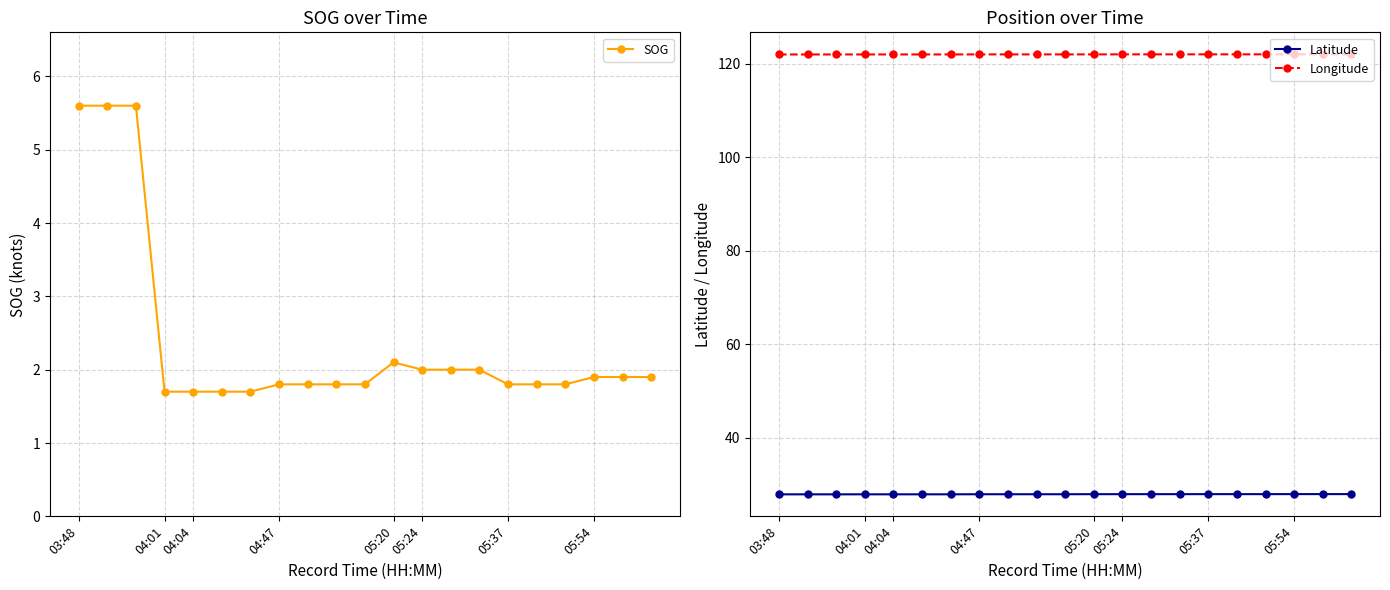

What is the total value across all series at 05:20?

151.5